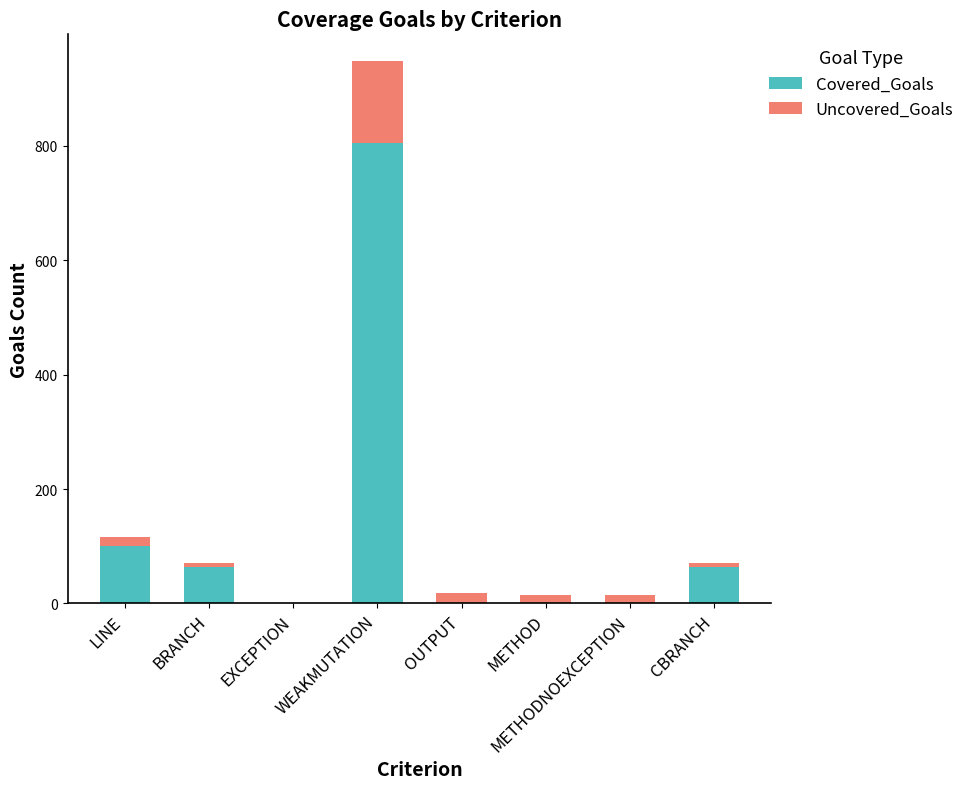

What is the sum of all Covered_Goals values?

1033